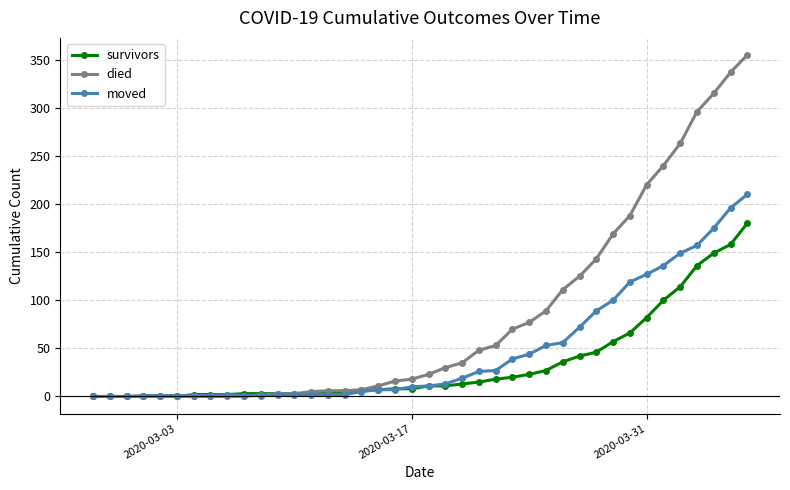

True or false: moved has more than 0 interior local peaks.

True